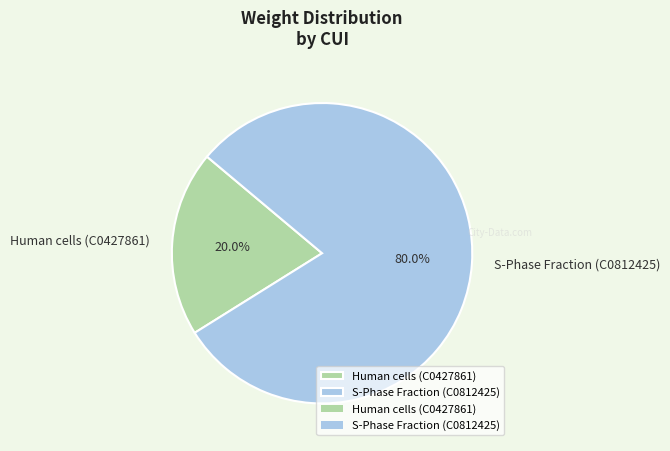

Rank the categories by value from lowest to highest.

Human cells (C0427861), S-Phase Fraction (C0812425)